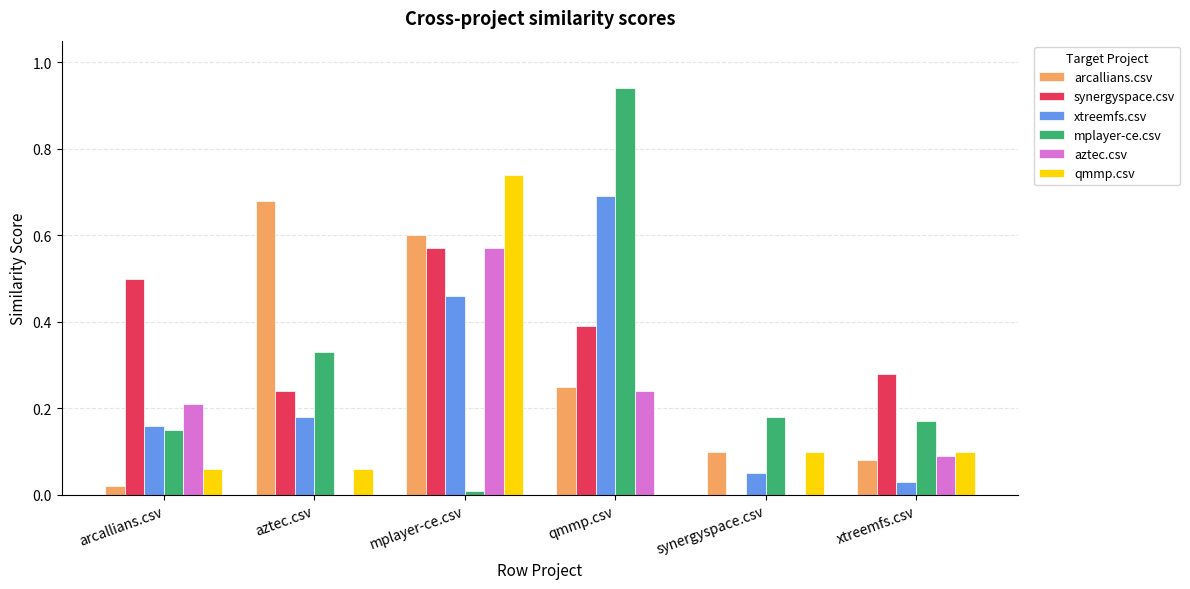

Which series has the largest total across all categories?

synergyspace.csv